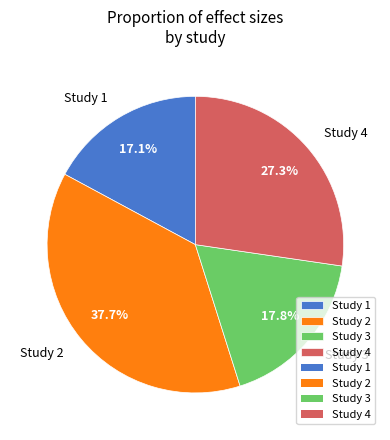

Does Study 1 account for over 50% of the chart?

No